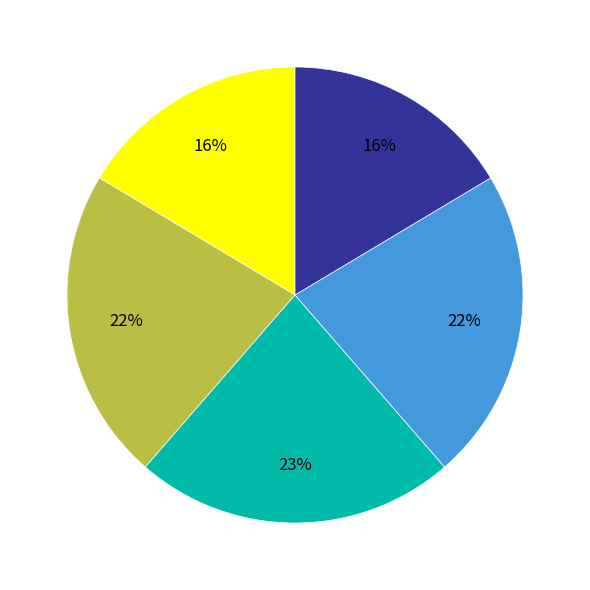

To the nearest percent, what is the average slice percentage?

20%